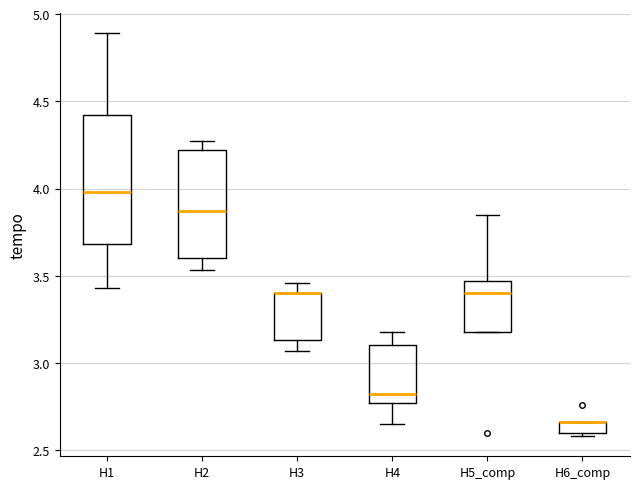

Where is the lower edge of the box for H1 on the y-axis? The values are not printed on the chart, so give them approximately, as read against the axis.

3.70